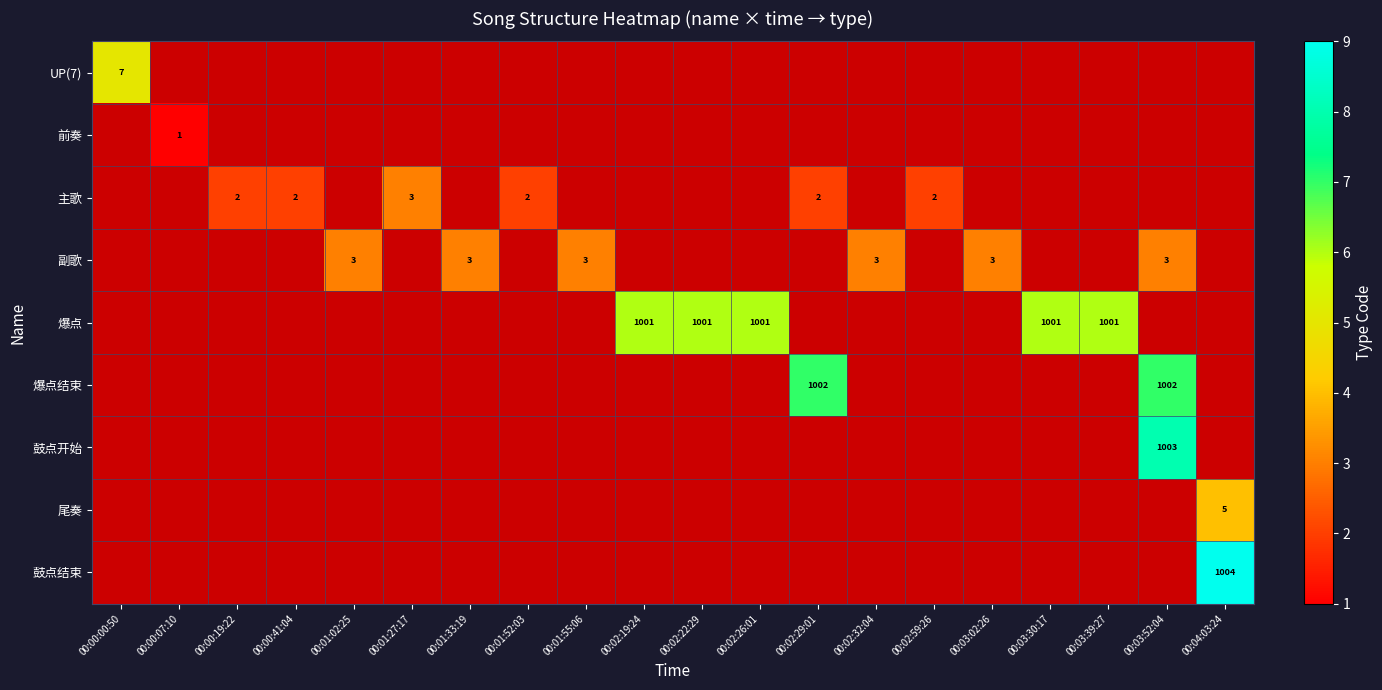

What is the greatest value displayed?

9.0